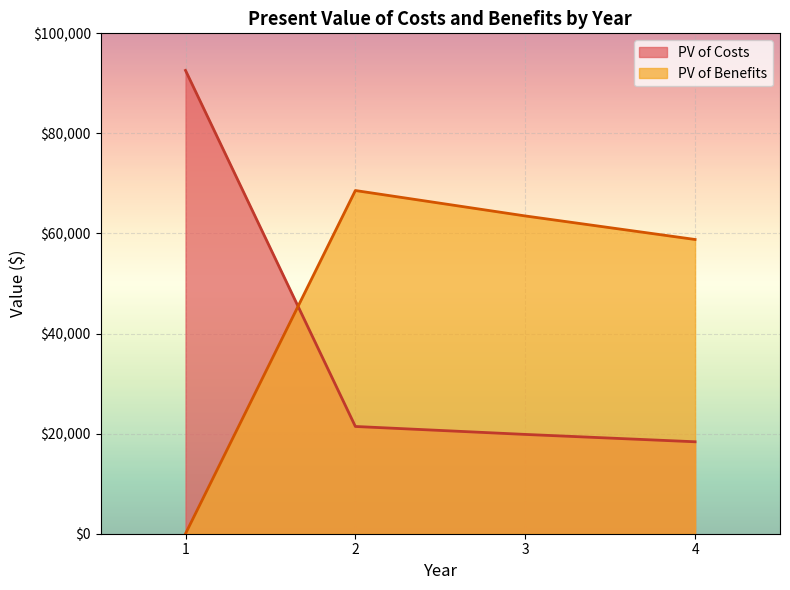

How many categories are shown in the chart?

4